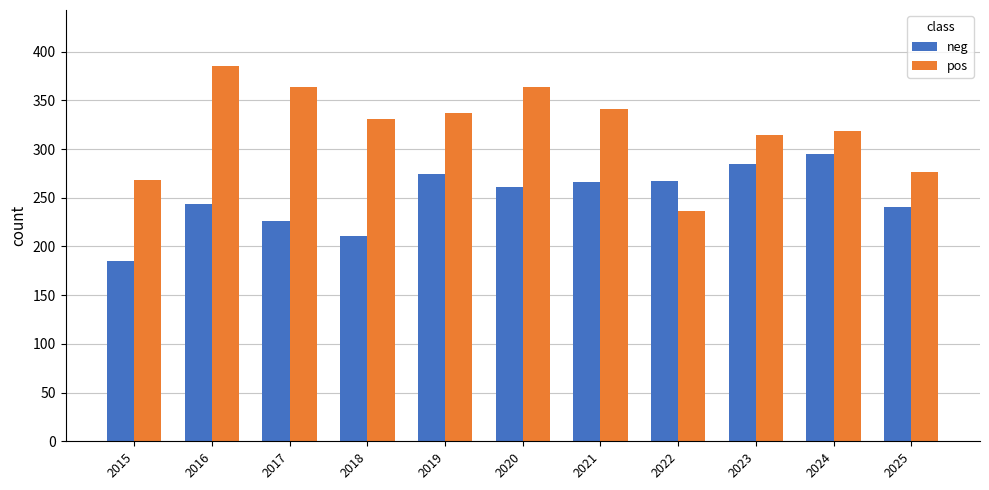

Rank the series by their average value, from highest to lowest.

pos, neg